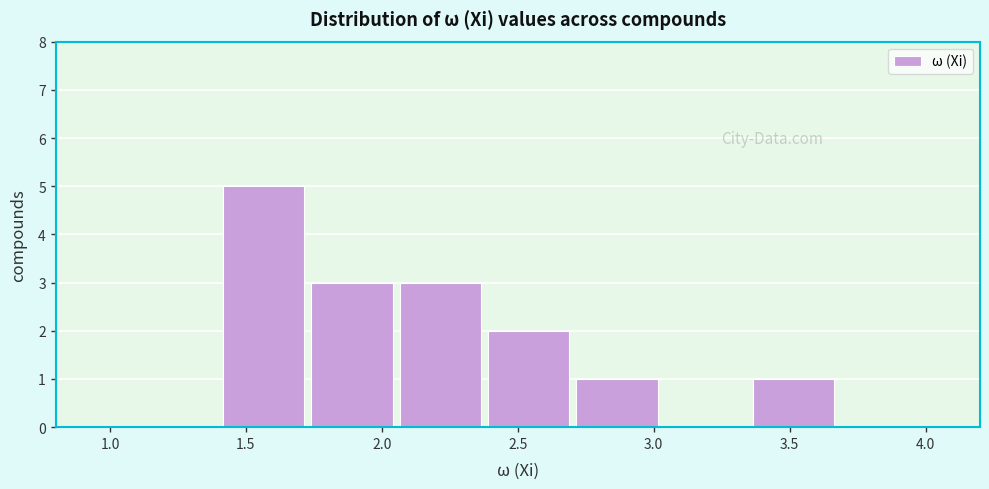

Reading left to right, list every bar in this chart as the range it spans on the x-axis followed by its height. Neither the bar edges nor the heights are printed on the chart, so give them approximately, as read against the axes.

1.40 to 1.75: 5
1.75 to 2.05: 3
2.05 to 2.40: 3
2.40 to 2.70: 2
2.70 to 3.05: 1
3.05 to 3.35: 0
3.35 to 3.70: 1